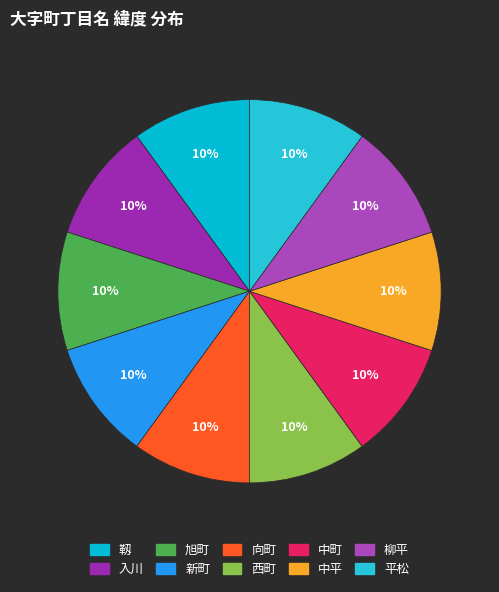

Do 新町 and 西町 together represent more than half of the pie?

No